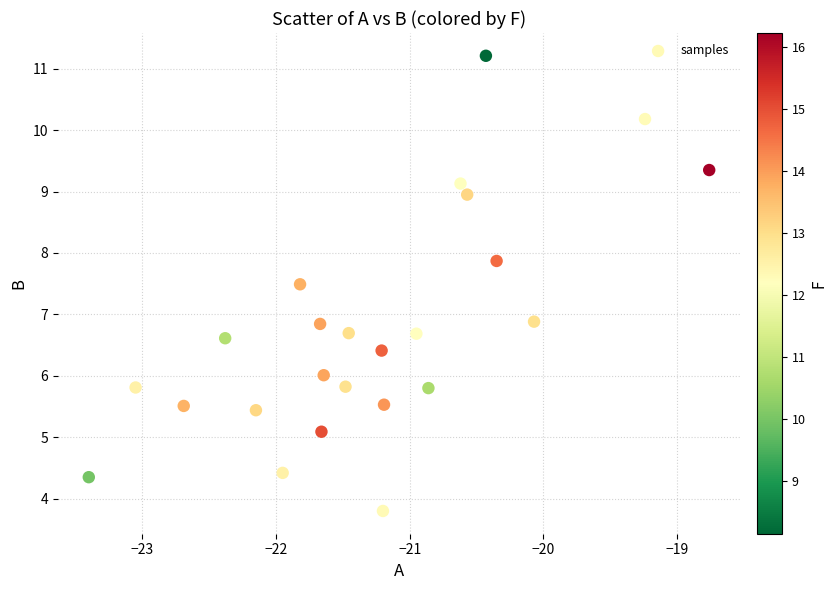

What is the range of X values (max minus min)?

4.6